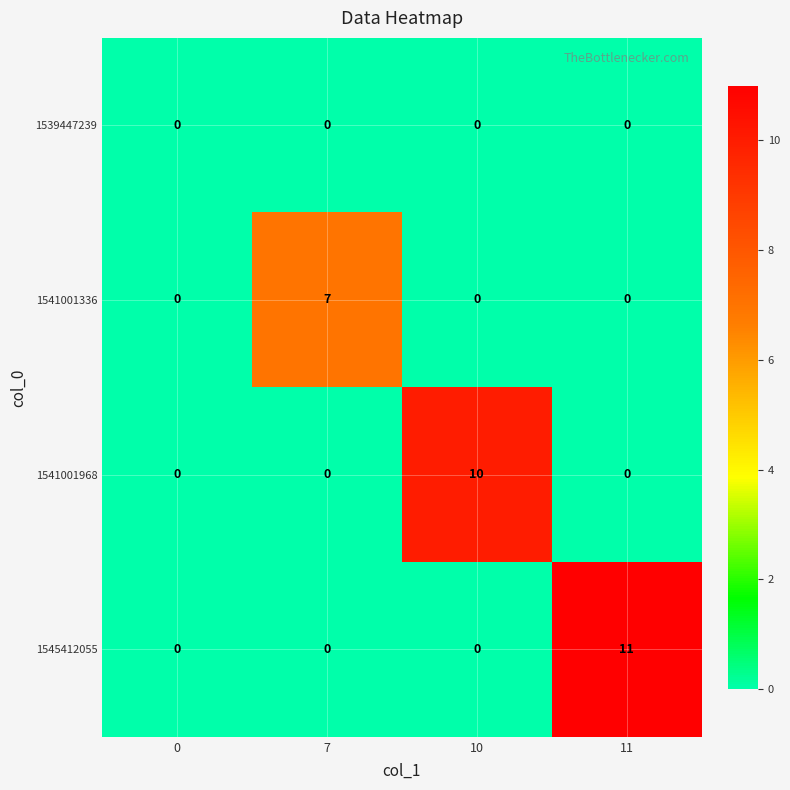

What is the total value across all series at 11?

11